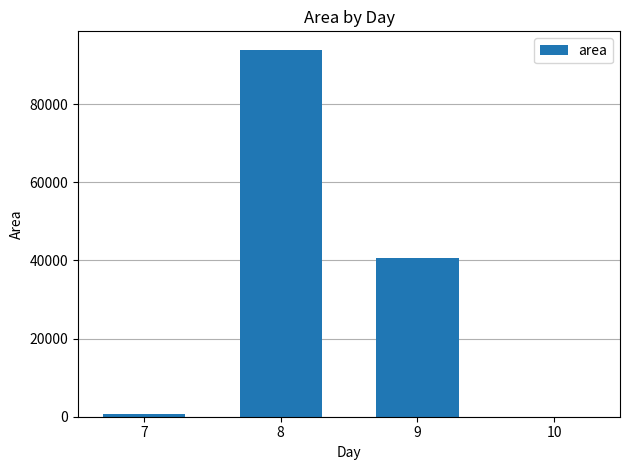

Are the bars horizontal?

No